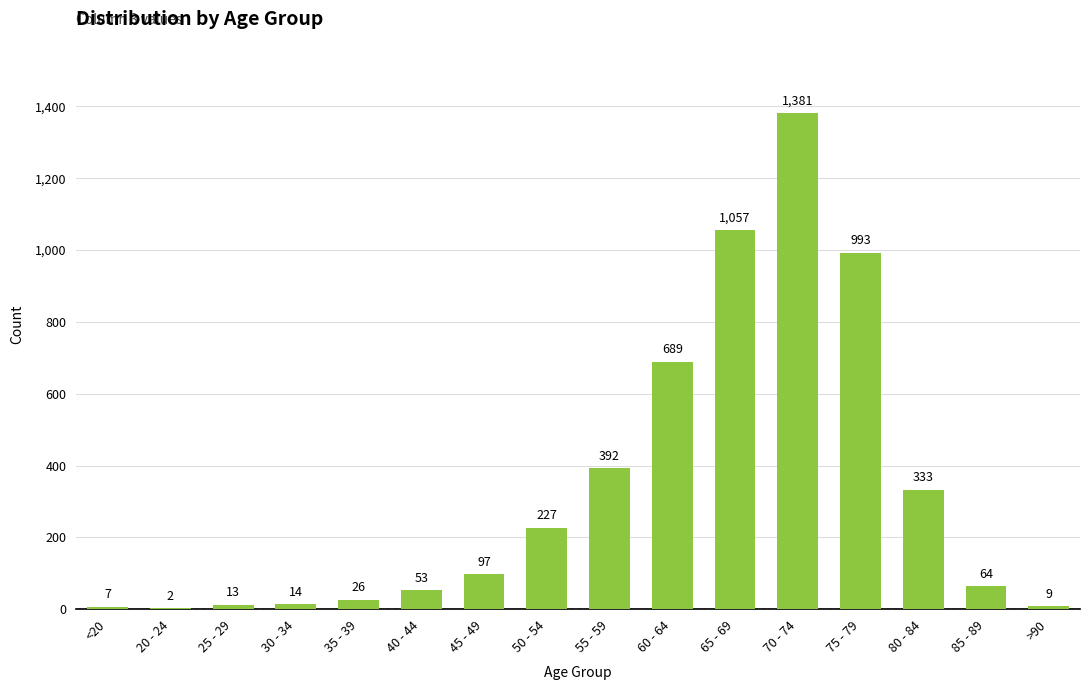

Reading right to left, list all the values displayed in this chart.

>90=9	85 - 89=64	80 - 84=333	75 - 79=993	70 - 74=1381	65 - 69=1057	60 - 64=689	55 - 59=392	50 - 54=227	45 - 49=97	40 - 44=53	35 - 39=26	30 - 34=14	25 - 29=13	20 - 24=2	<20=7